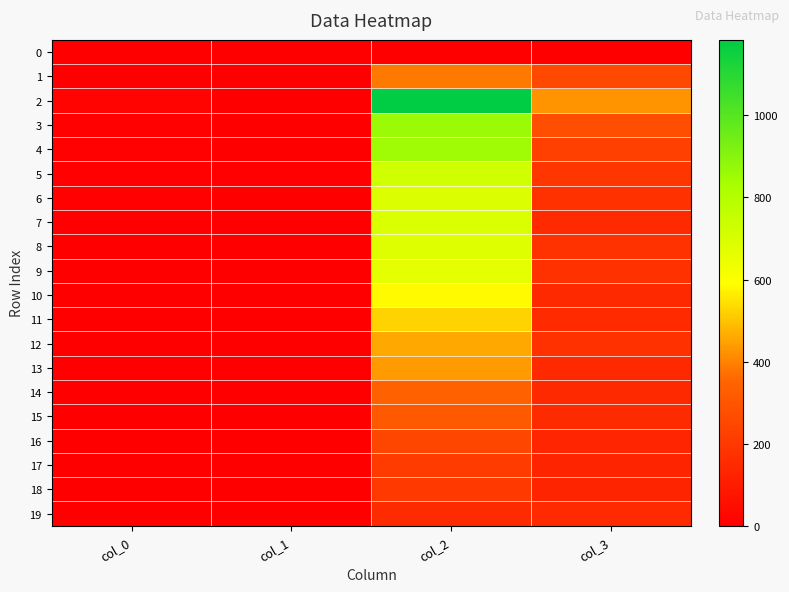

What is the difference between the highest and lowest values at col_0?

17